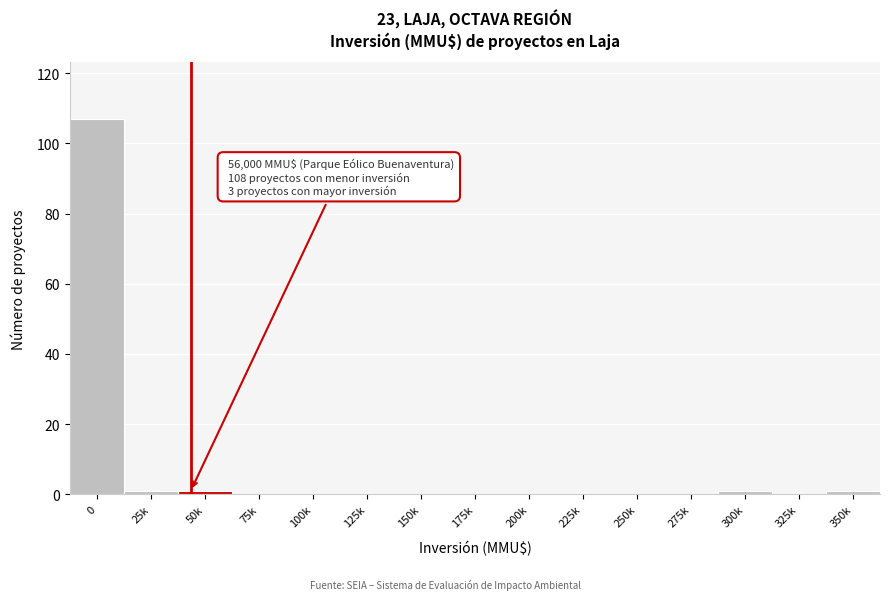

Reading left to right, what are all the values shown in this chart?

0=107	25k=1	50k=1	75k=0	100k=0	125k=0	150k=0	175k=0	200k=0	225k=0	250k=0	275k=0	300k=1	325k=0	350k=1